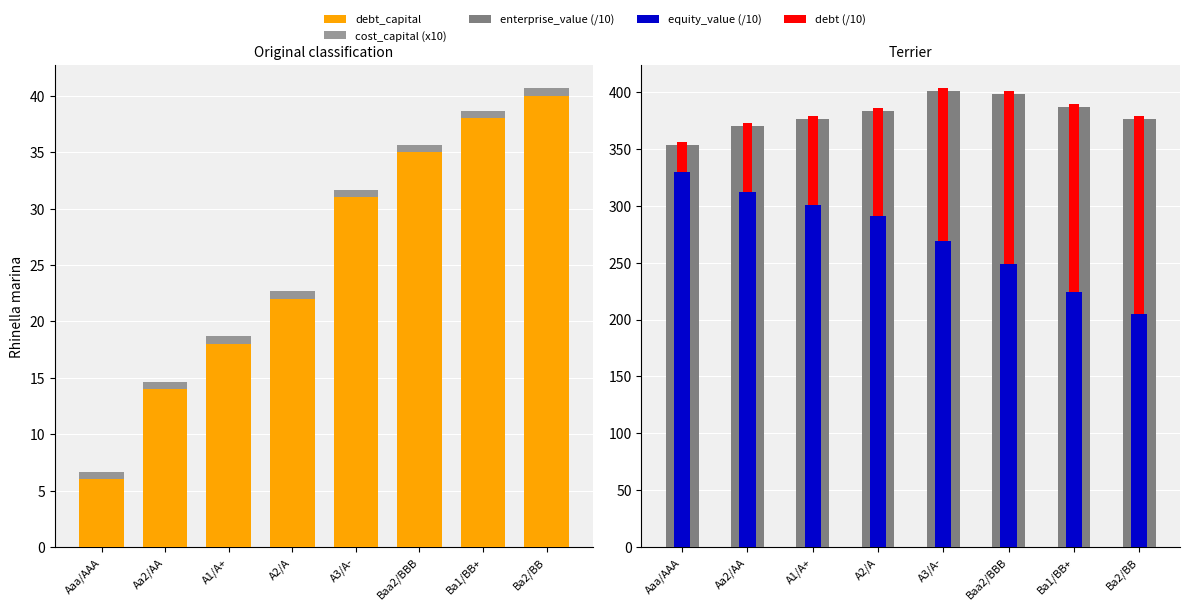

What value does the enterprise_value (/10) series have at A3/A-?

400.6